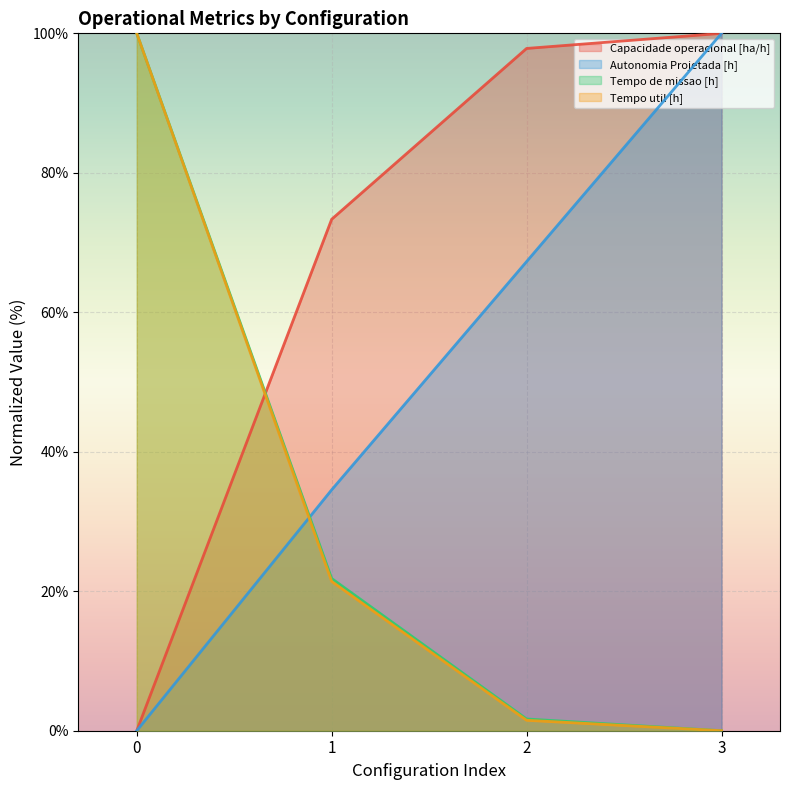

How many distinct data groups are displayed?

4